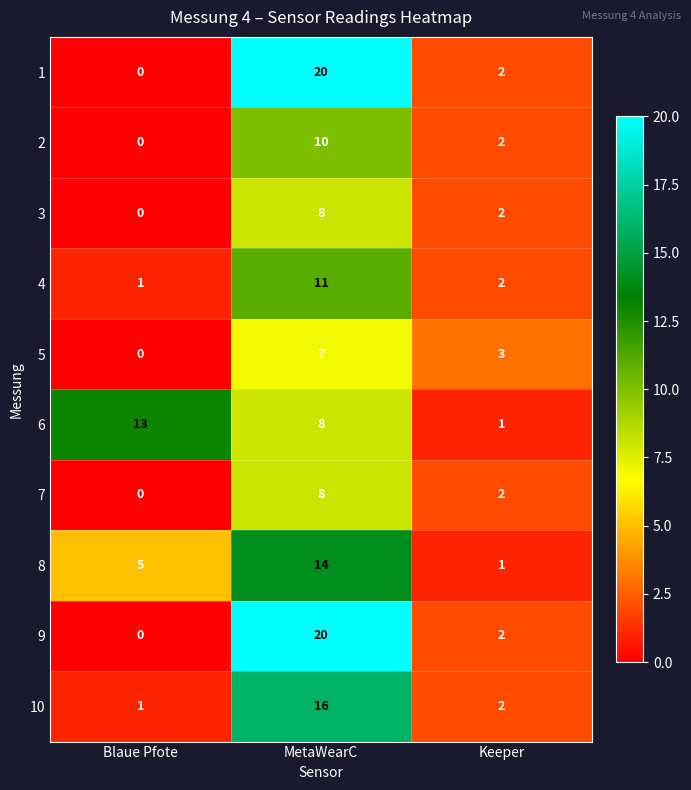

How many 4 values are between 1 and 11?

3